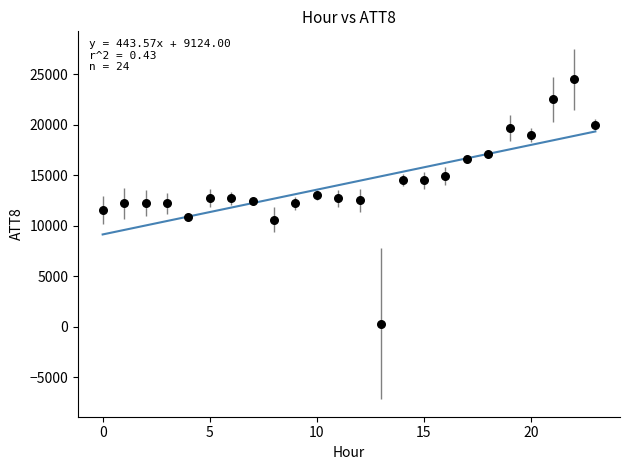

How many points are shown in the scatter plot?

24